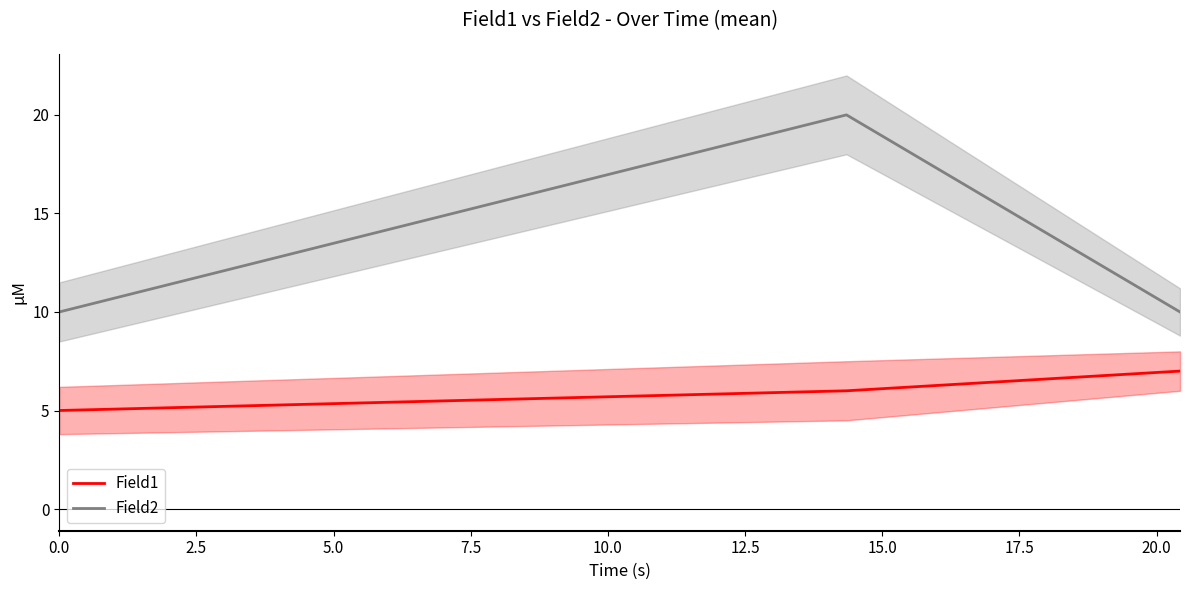

What is the spread (max minus min) of values at 0.0?

5